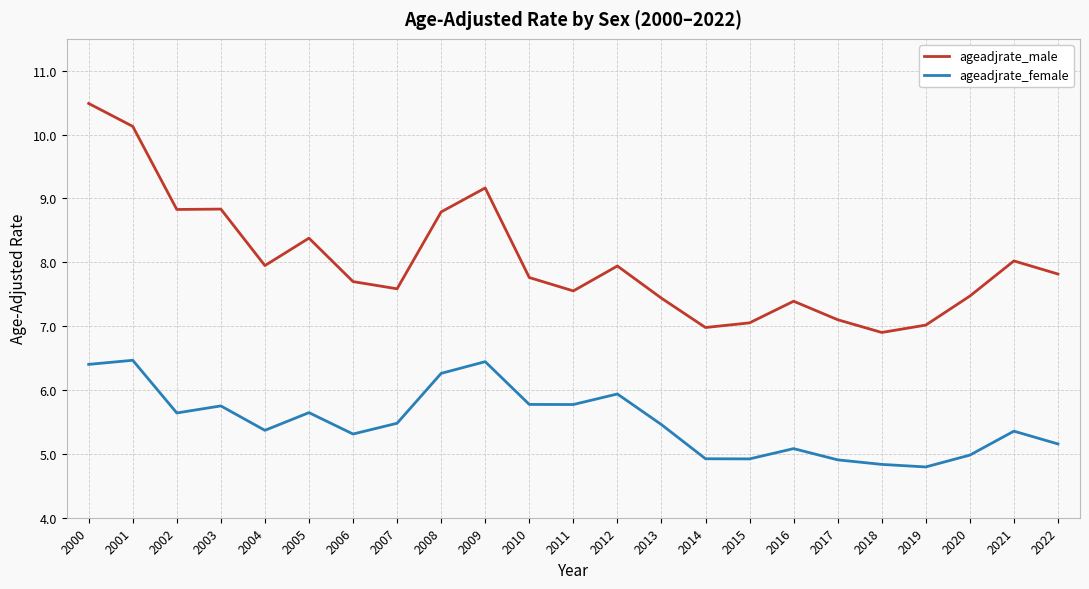

What is the difference between the maximum and second lowest values in the ageadjrate_male series?

3.5